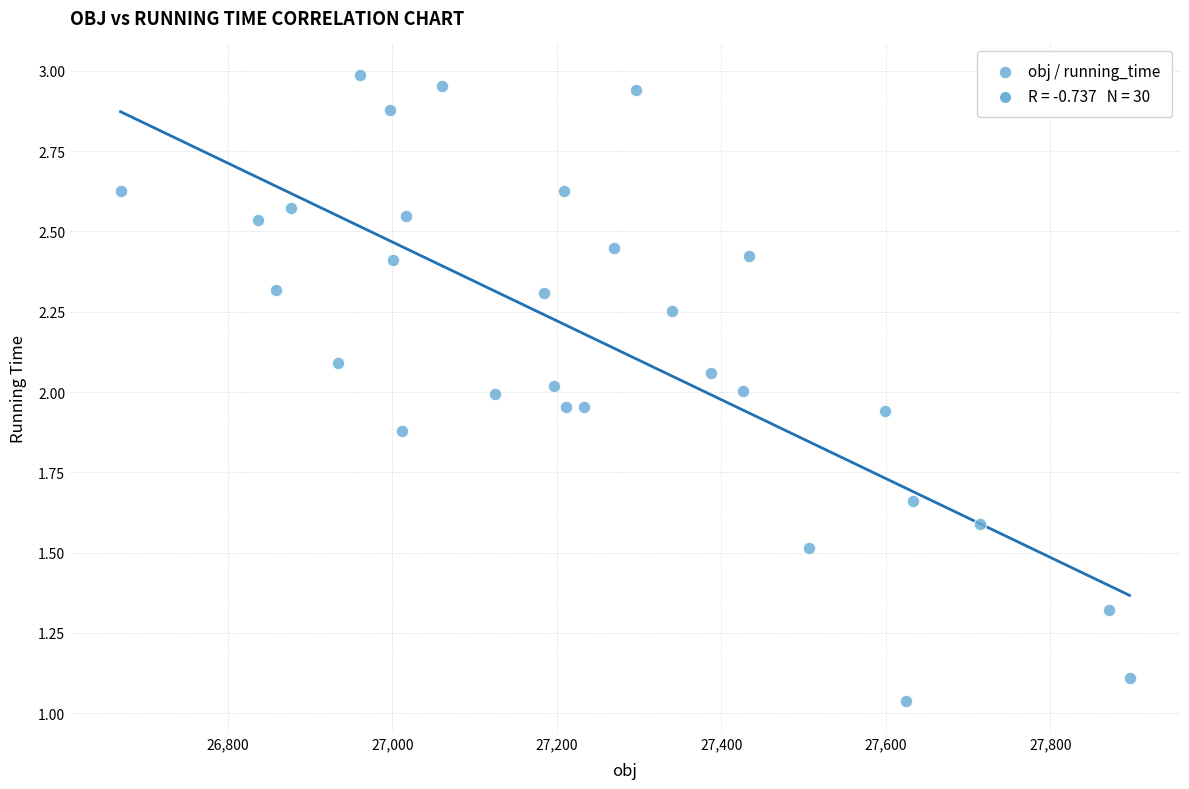

What is the range of X values (max minus min)?

1226.5